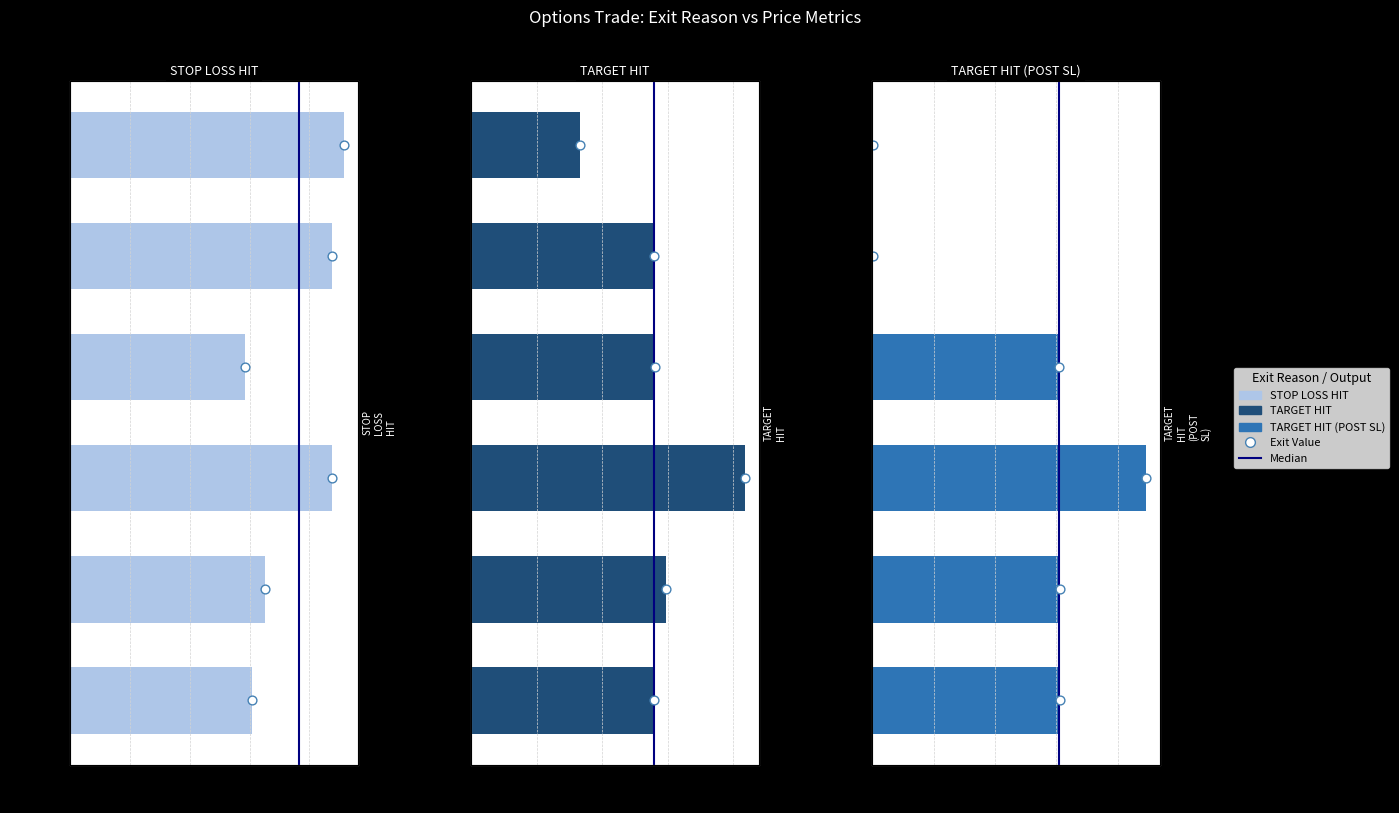

Which series has the widest spread of Y values?

TARGET HIT (POST SL)